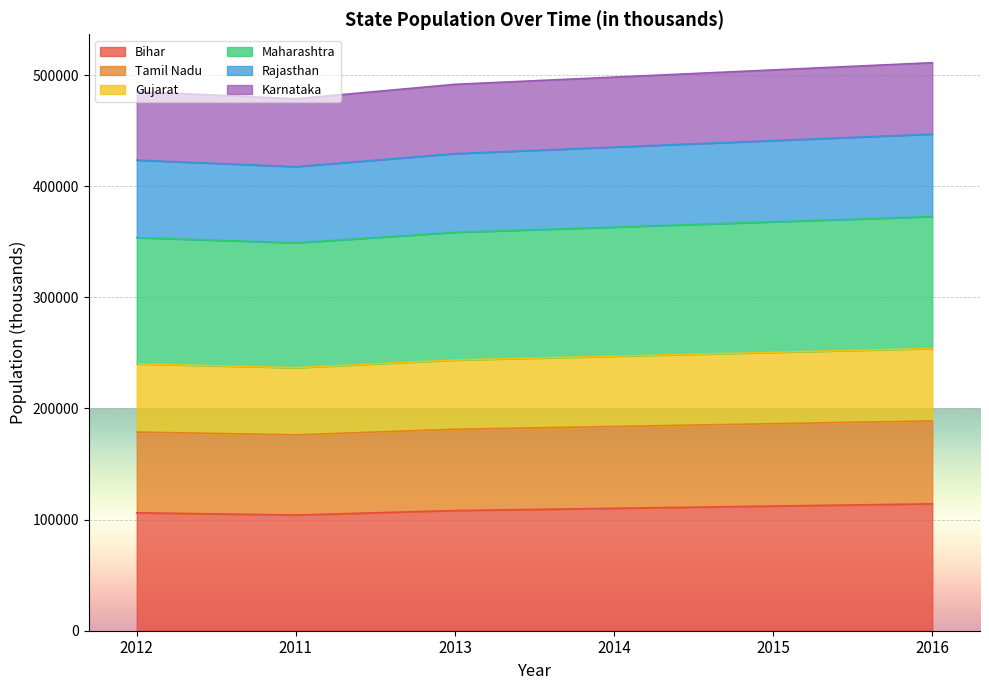

How many data points in Bihar are above 110145?

2